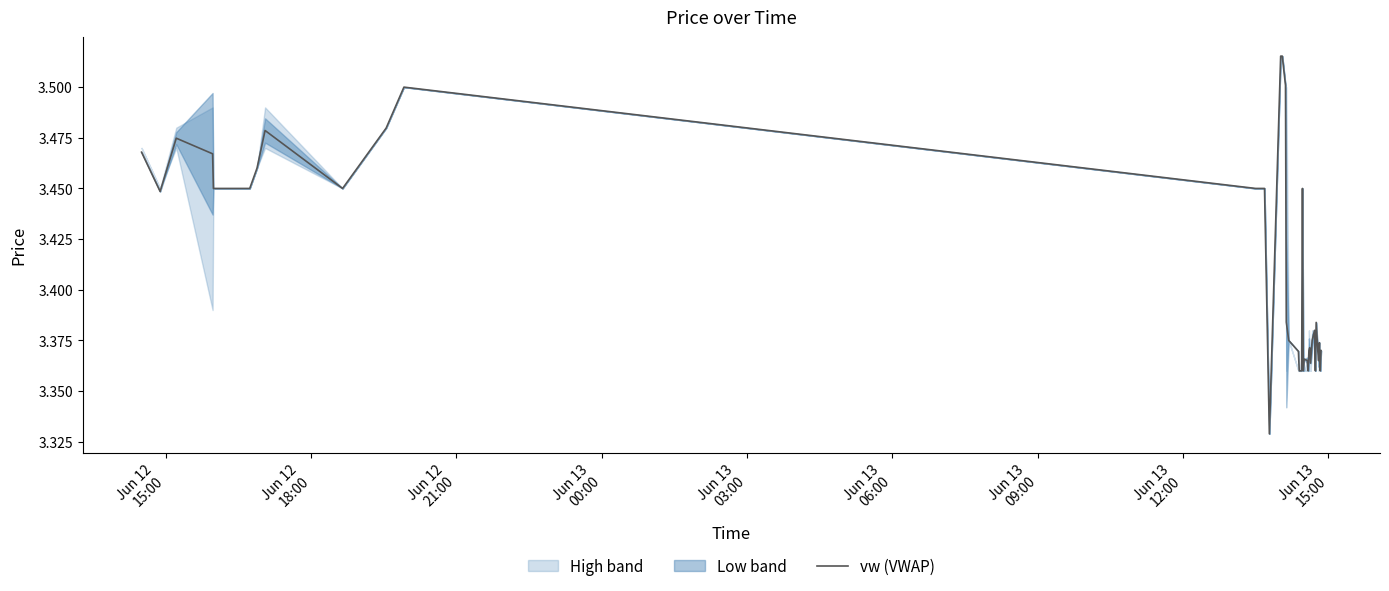

What is the difference between the maximum and minimum values?

0.2